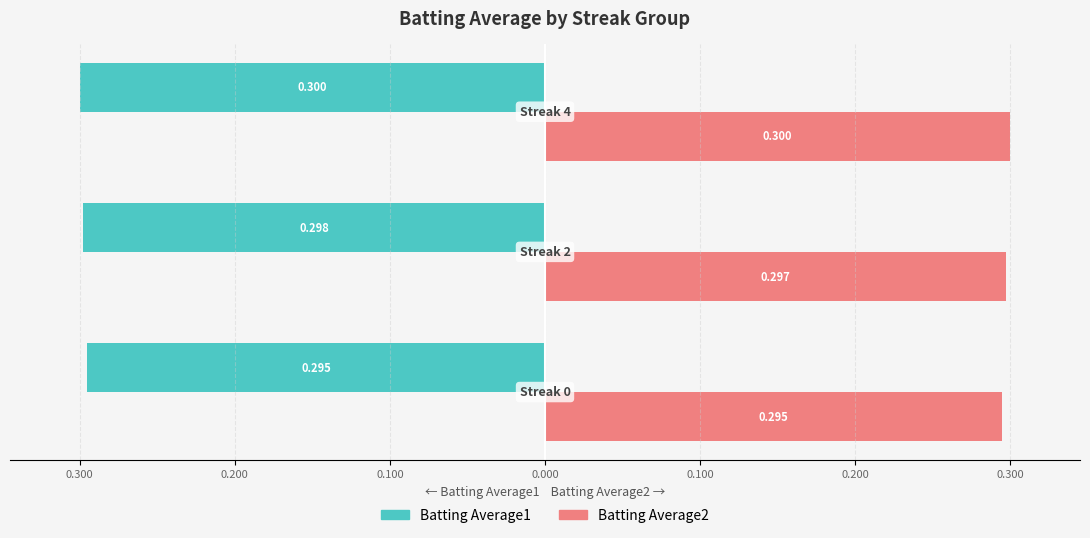

Reading right to left, transcribe all the data shown in this chart.

Batting Average1: -0.3	-0.3	-0.3
Batting Average2: 0.3	0.3	0.3